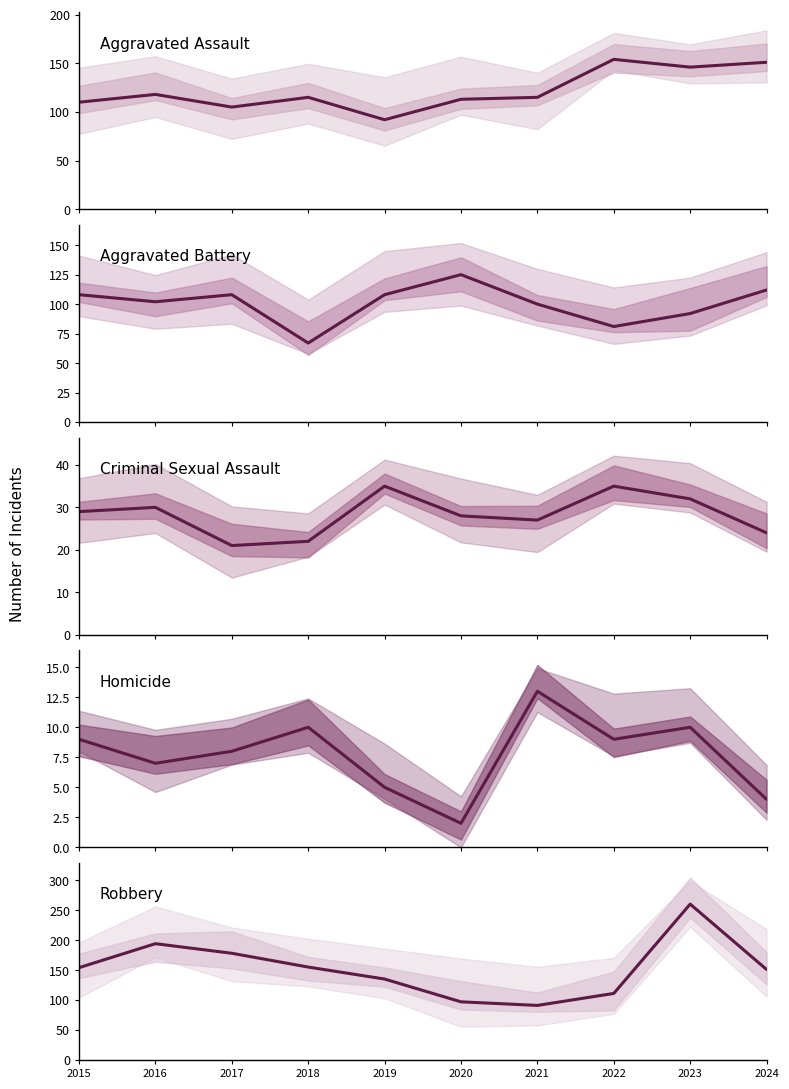

How many lines are shown in the chart?

5